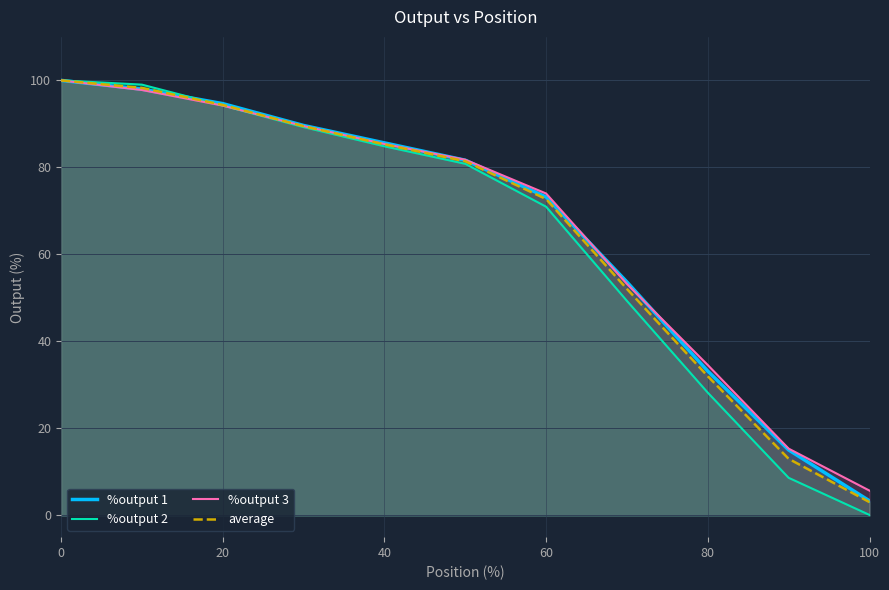

What is the minimum value for average?

3.1